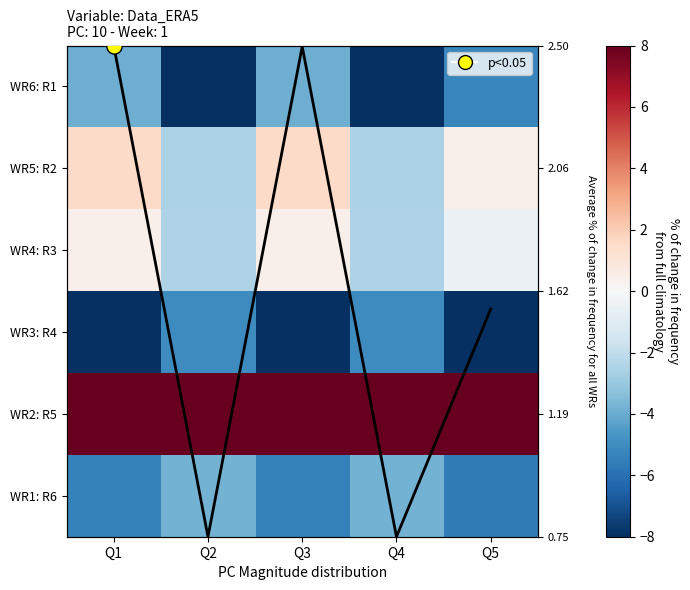

List the series in order of their peak value, lowest first.

WR3: R4, WR6: R1, WR1: R6, WR4: R3, WR5: R2, avg, WR2: R5